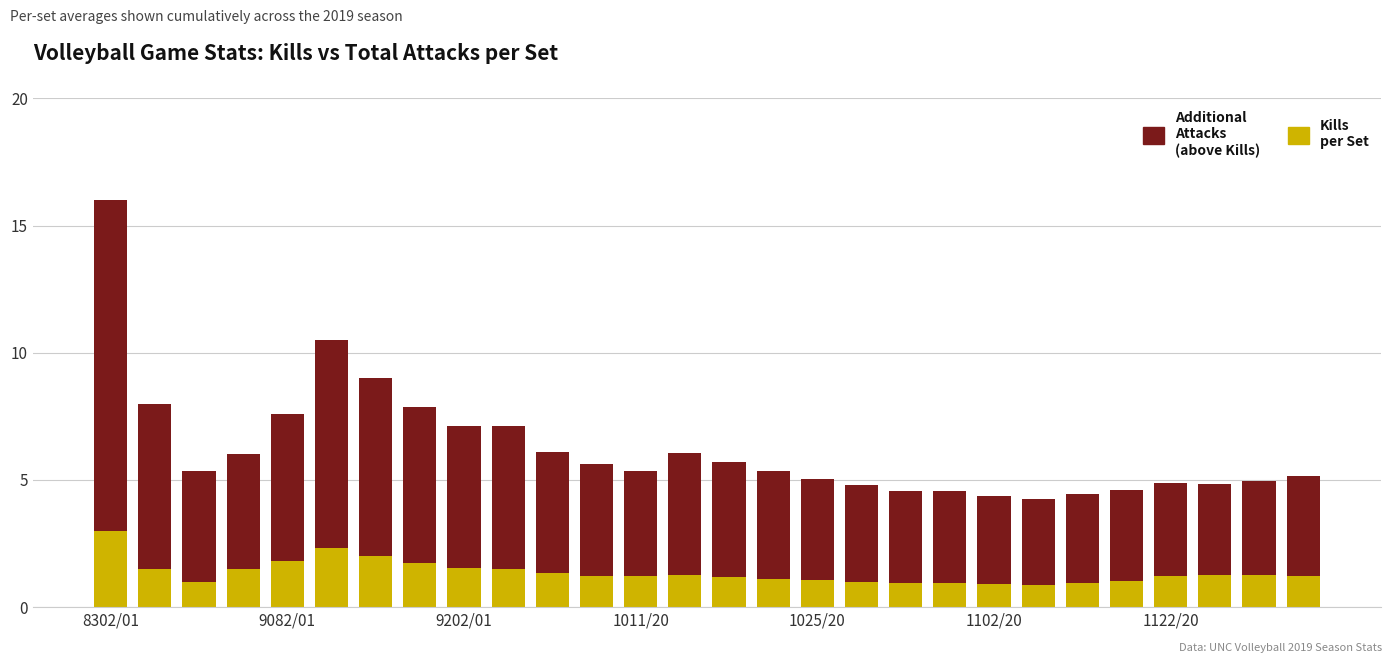

How many bars are there in total?

28